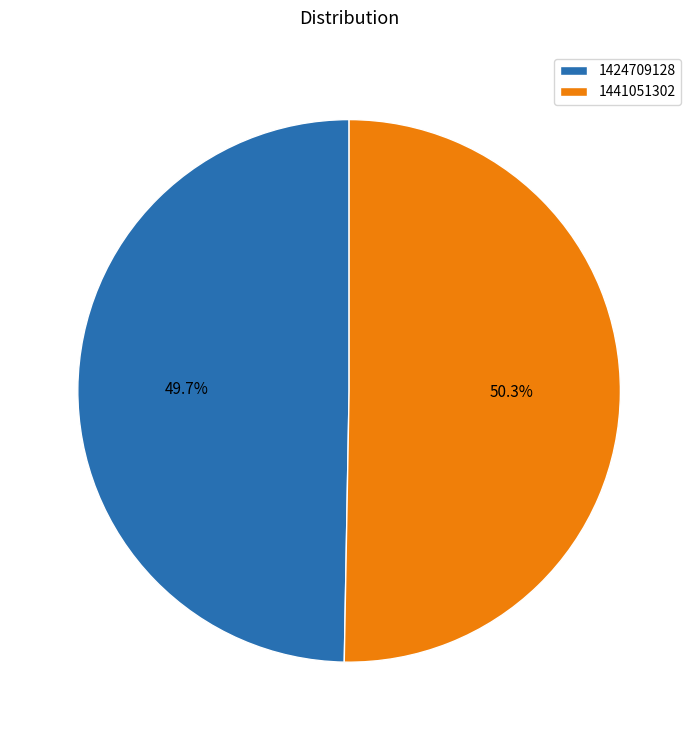

What percentage is NOT represented by 1424709128?

50.3%